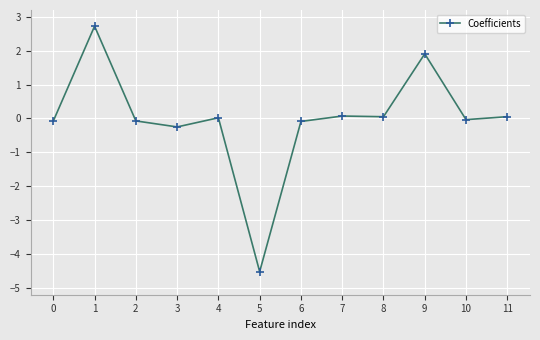

At which category does the chart reach its minimum across all series?

5